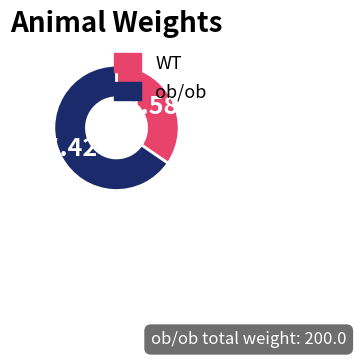

Which slice is the largest?

ob/ob